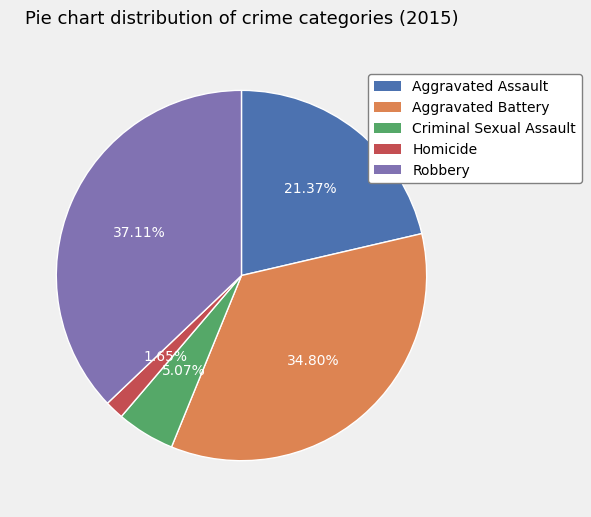

Count the number of slices in the pie.

5